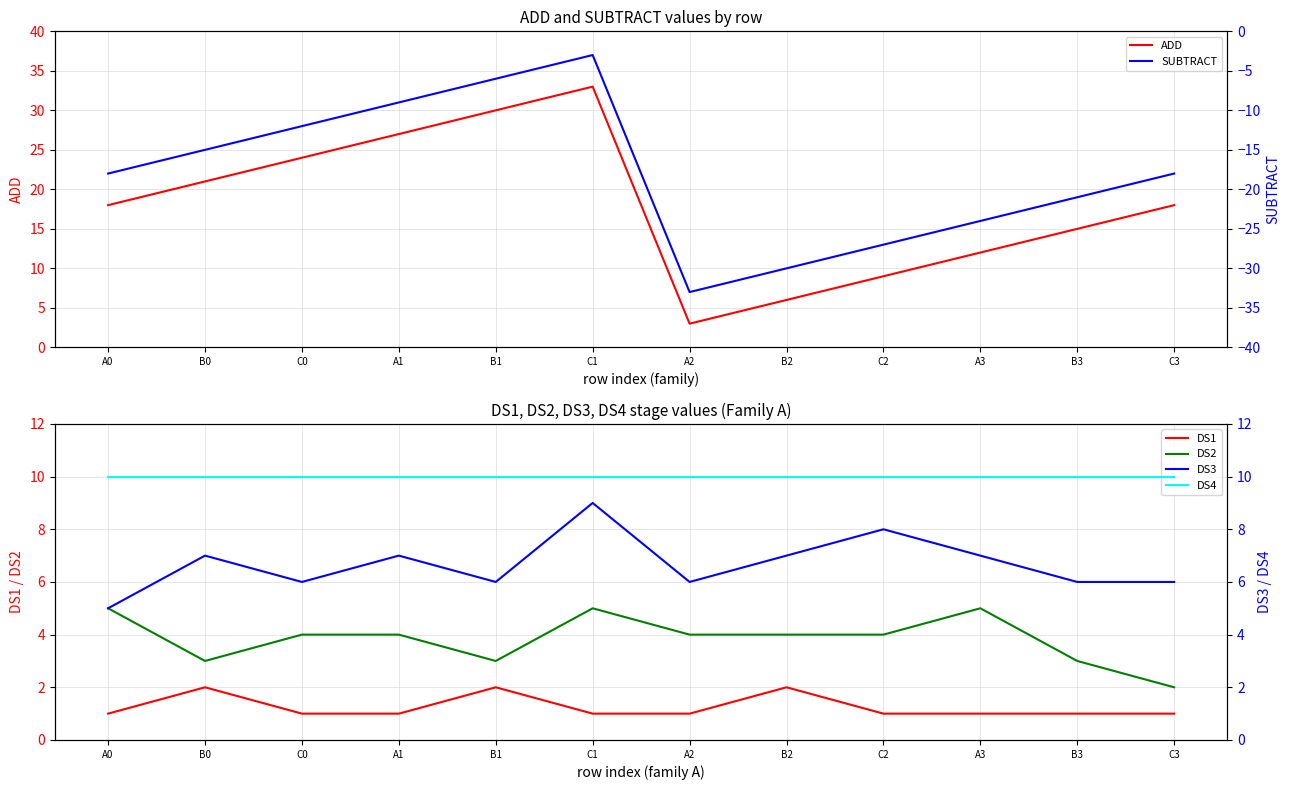

What is the difference between the ADD values at A3 and B1?

18